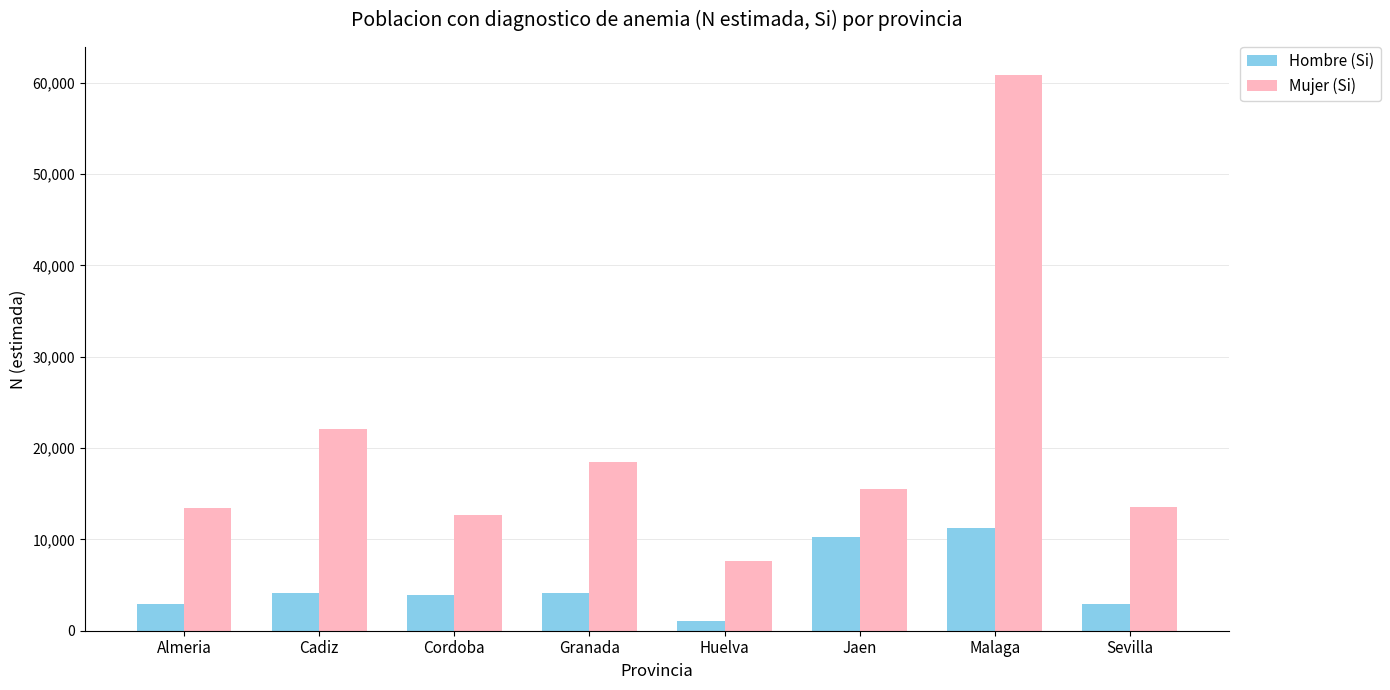

What is the value of the Mujer (Si) bar at the 3rd from the left?

12661